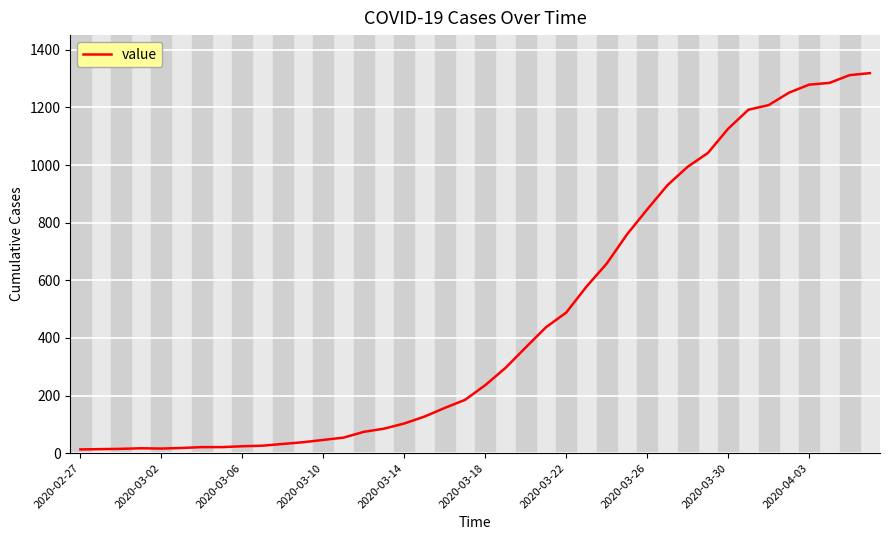

What is the greatest value displayed?

1319